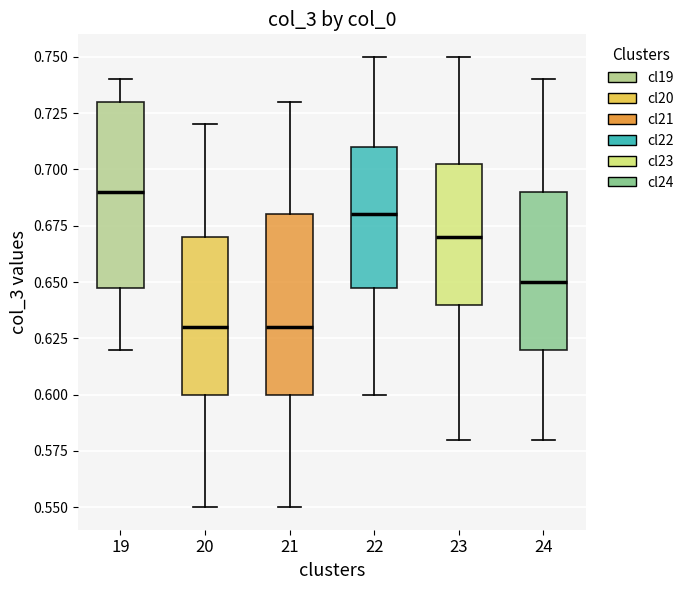

Reading left to right, transcribe this box plot: for each box, give where its median line is, the range the box spans, and where its two whiskers end, as read against the y-axis. The values are not printed on the chart, so give them approximately, as read against the axis.

19: median 0.690, box 0.650 to 0.730, whiskers 0.620 to 0.740
20: median 0.630, box 0.600 to 0.670, whiskers 0.550 to 0.720
21: median 0.630, box 0.600 to 0.680, whiskers 0.550 to 0.730
22: median 0.680, box 0.650 to 0.710, whiskers 0.600 to 0.750
23: median 0.670, box 0.640 to 0.705, whiskers 0.580 to 0.750
24: median 0.650, box 0.620 to 0.690, whiskers 0.580 to 0.740